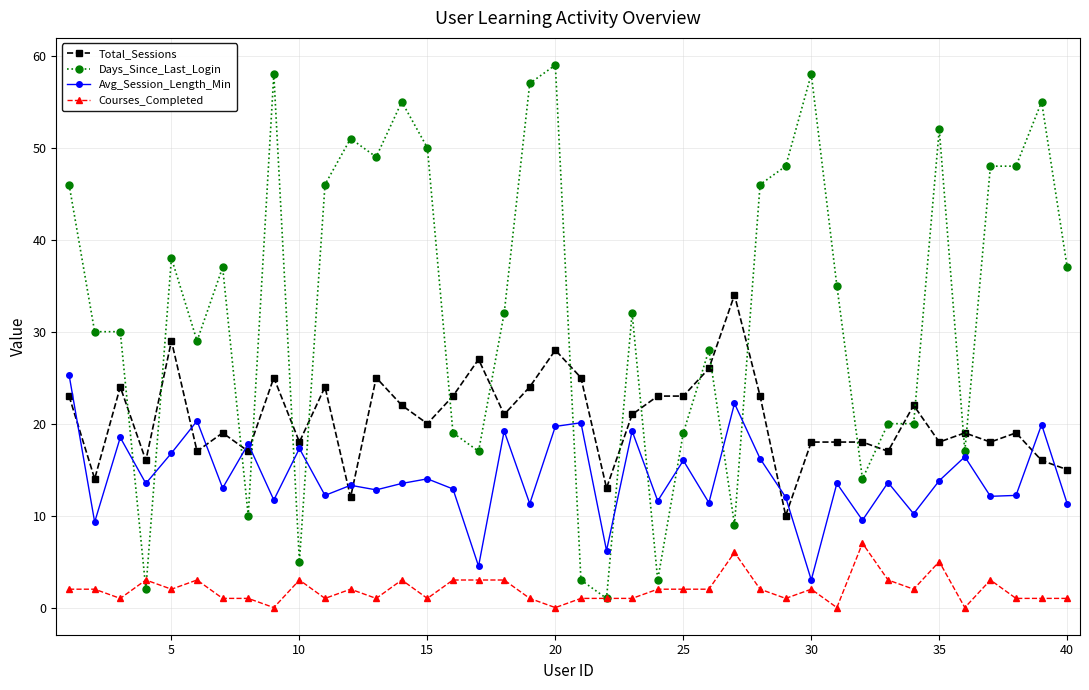

What is the sum of all Total_Sessions values?

824.0